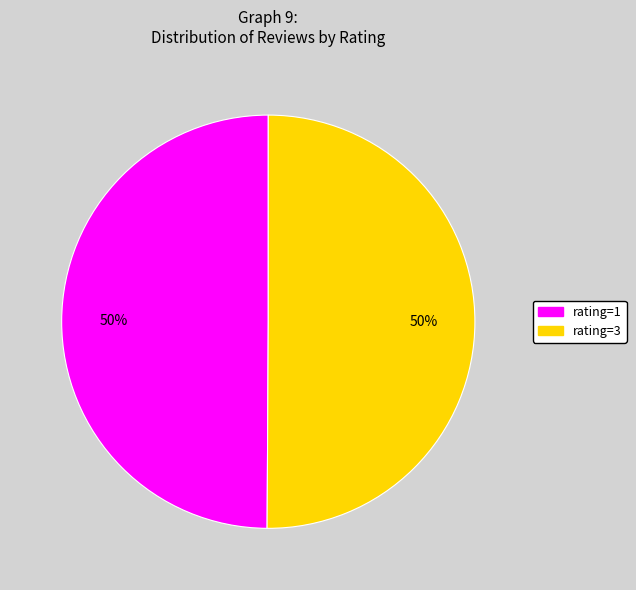

What is the ratio of the value at rating=3 to the value at rating=1?

1.0